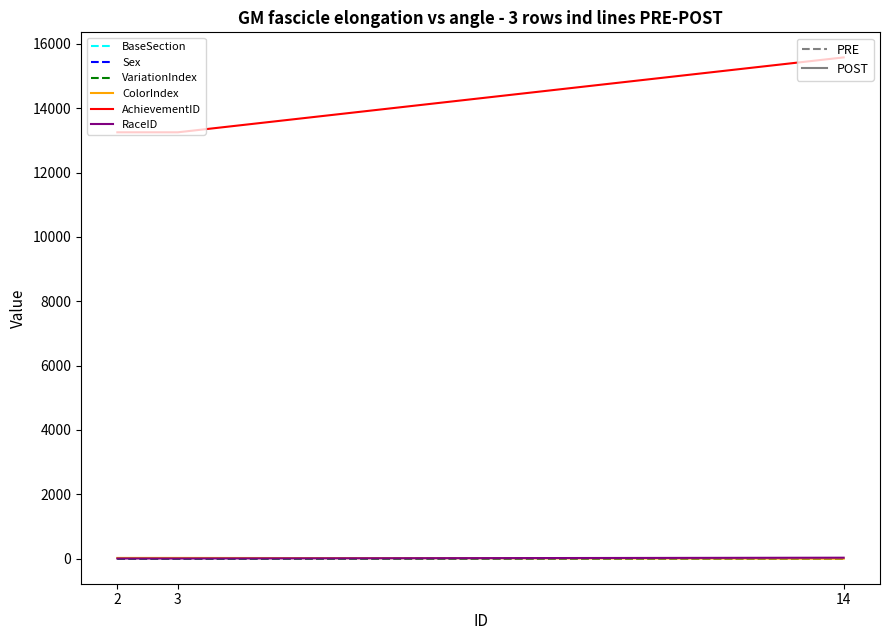

What is the greatest value displayed?

15579